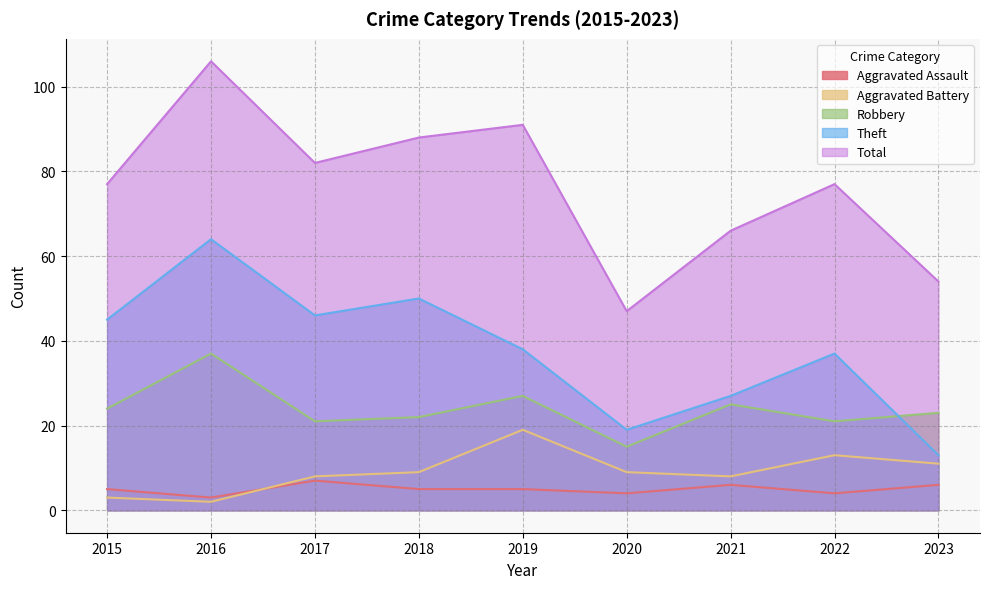

What is the total value across all series at 2016?

212